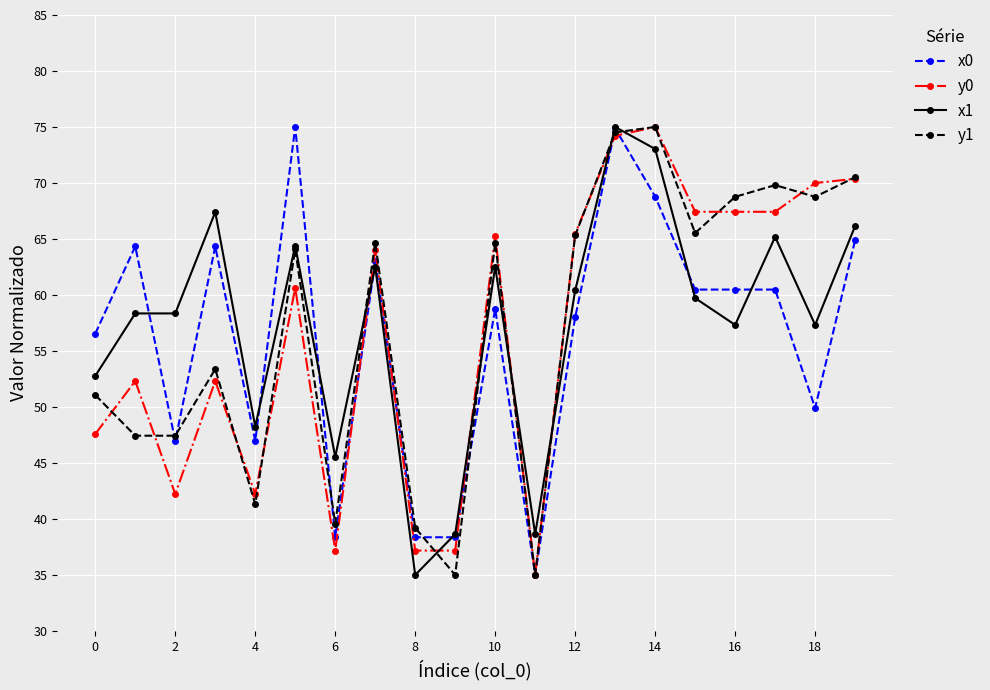

What is the value of the x1 point at the 15th from the left?

73.0